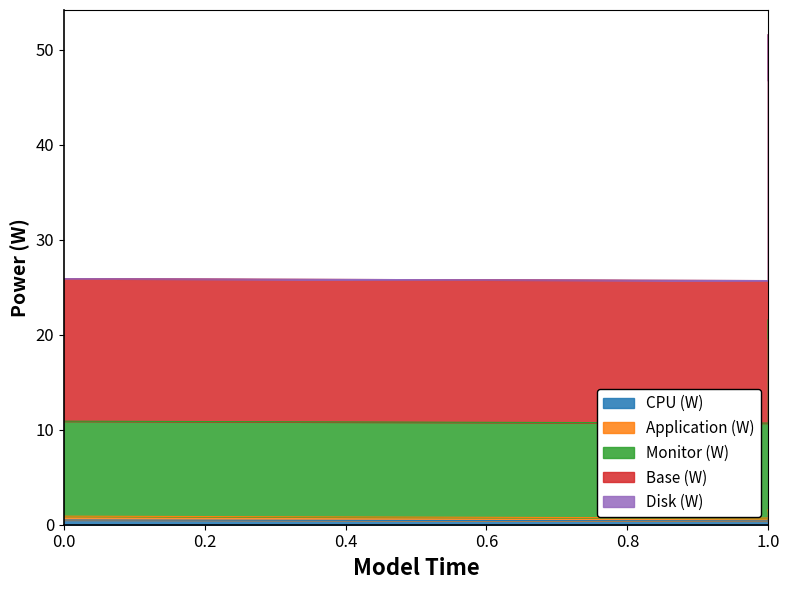

Is the value of Application (W) at 1.0 greater than the value of Base (W) at 0.0?

No